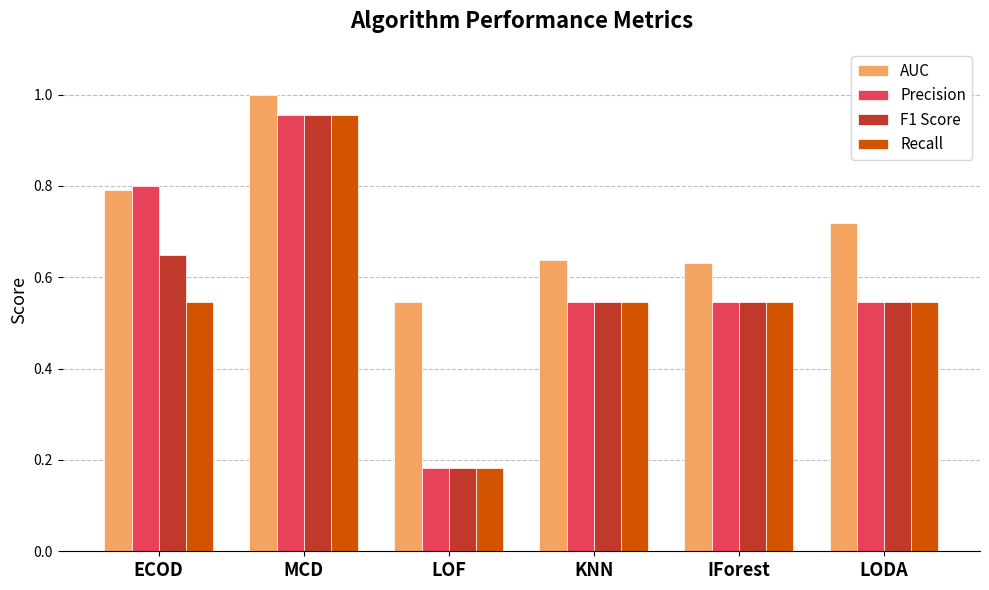

What is the label of the 5th bar from the left?

IForest